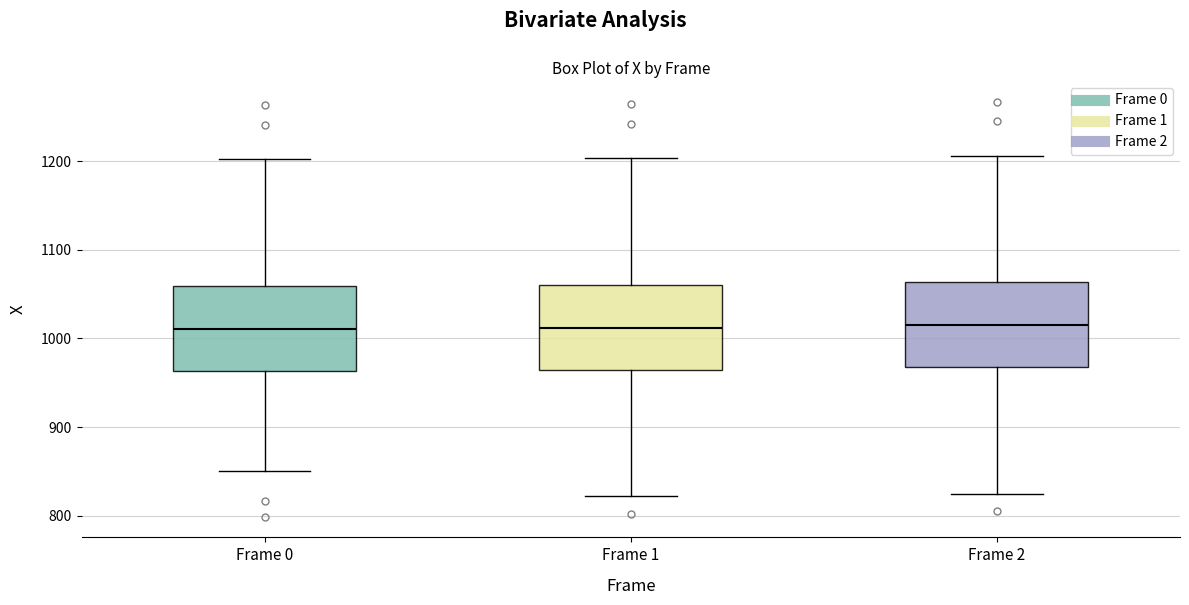

Reading left to right, read every box against the y-axis: the position of its median line, the range the box covers, and the ends of its whiskers. The values are not printed on the chart, so give them approximately, as read against the axis.

Frame 0: median 1010, box 960 to 1060, whiskers 850 to 1200
Frame 1: median 1010, box 960 to 1060, whiskers 820 to 1200
Frame 2: median 1020, box 970 to 1060, whiskers 830 to 1210